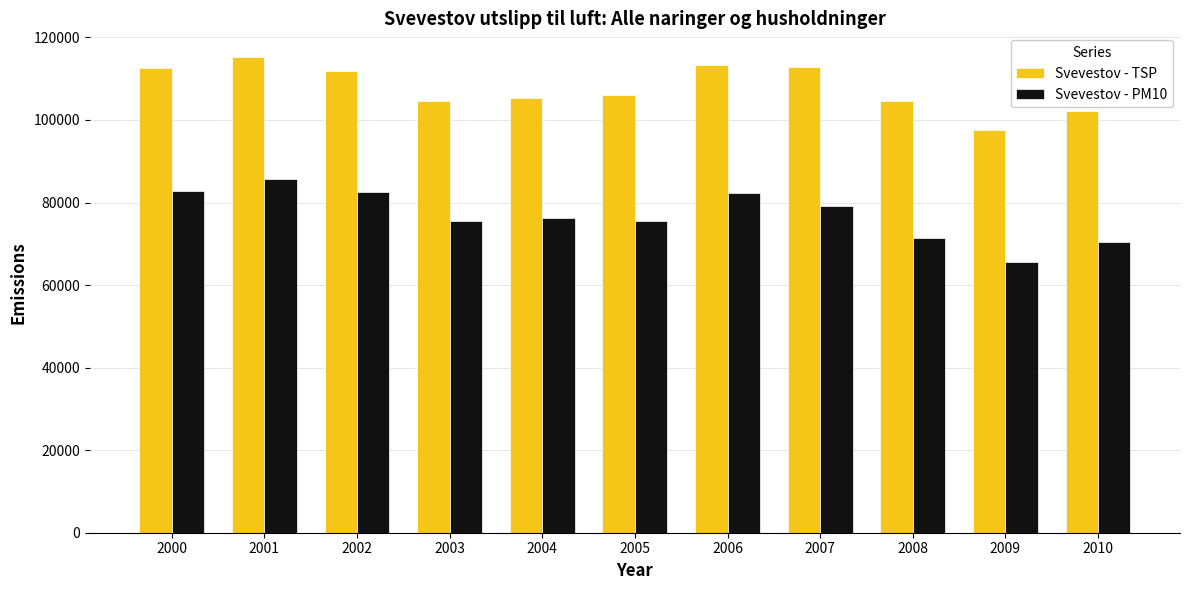

What is the sum of all Svevestov - TSP values?

1186581